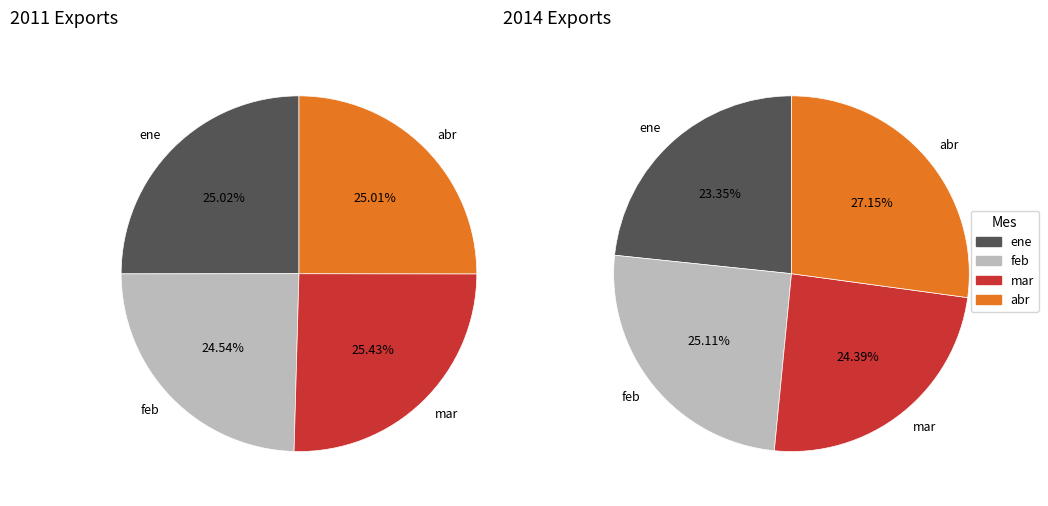

Is it true that ene-2018 is 1% of the pie?

False